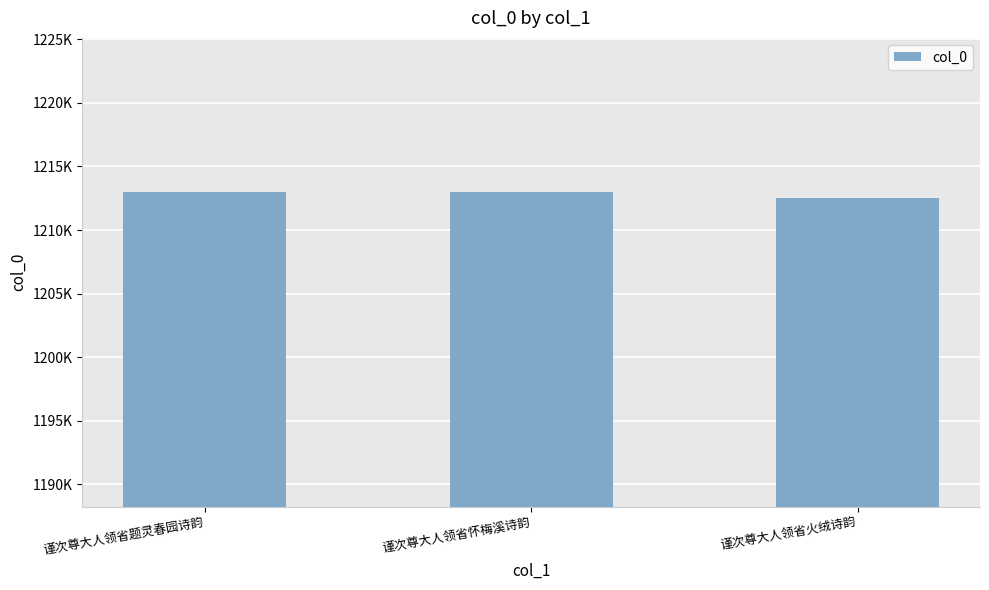

Which has a higher value, 谨次尊大人领省怀梅溪诗韵 or 谨次尊大人领省题灵春园诗韵?

谨次尊大人领省题灵春园诗韵